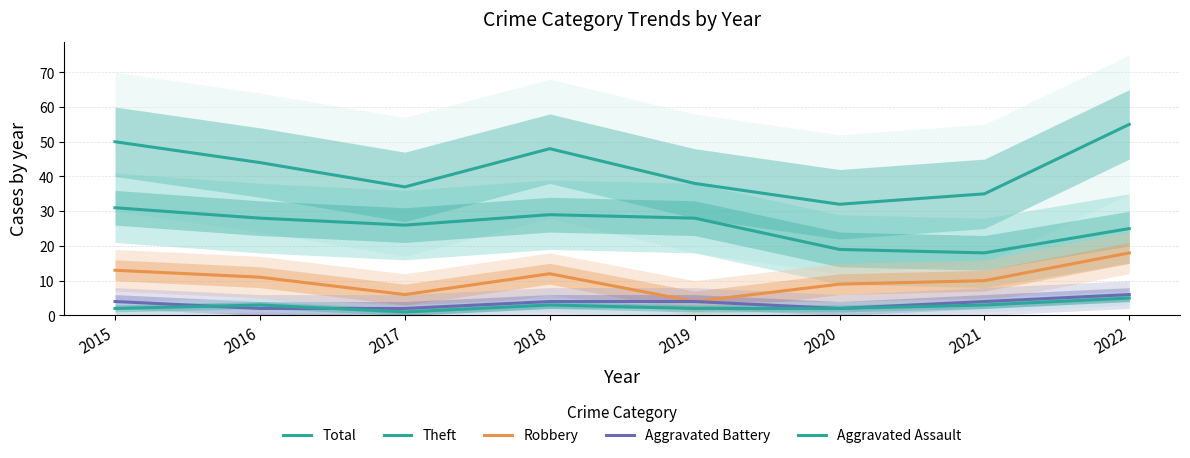

Is it true that Aggravated Battery equals 3 at 2019?

False